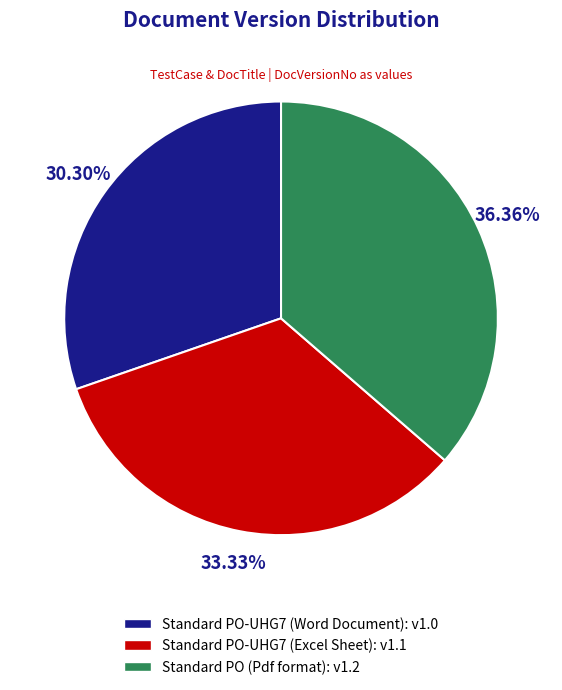

Which has a higher value, Standard PO-UHG7 (Word Document) or Standard PO (Pdf format)?

Standard PO (Pdf format)